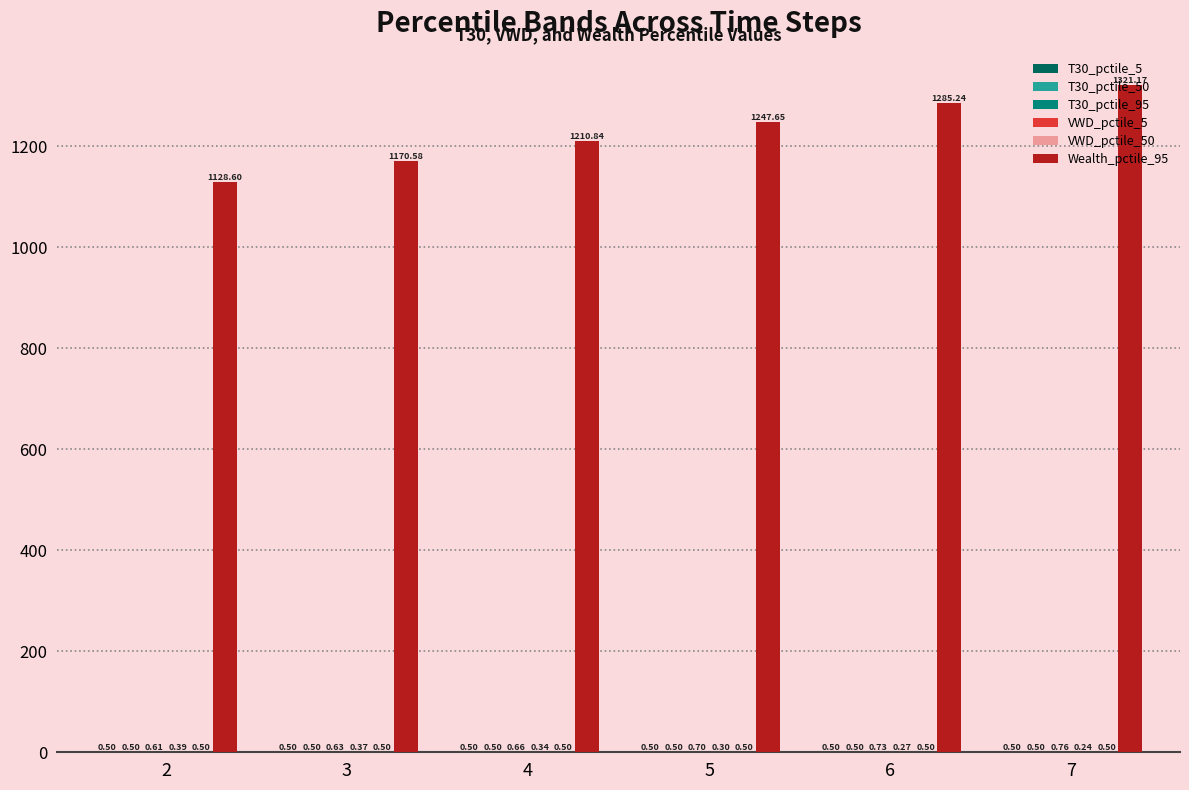

At which category does the chart reach its peak across all series?

7